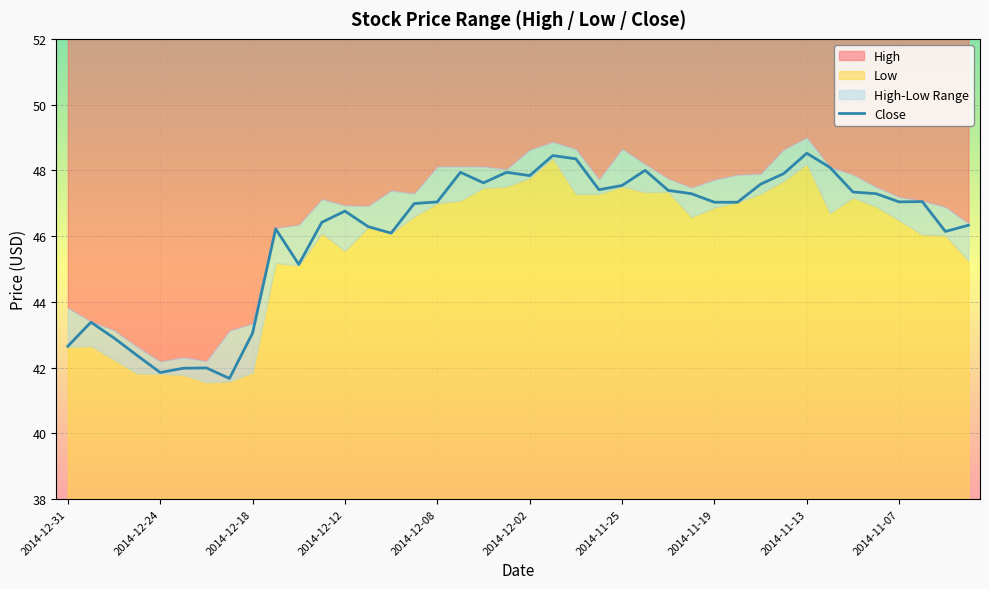

What is the highest value of the Close series?

48.5